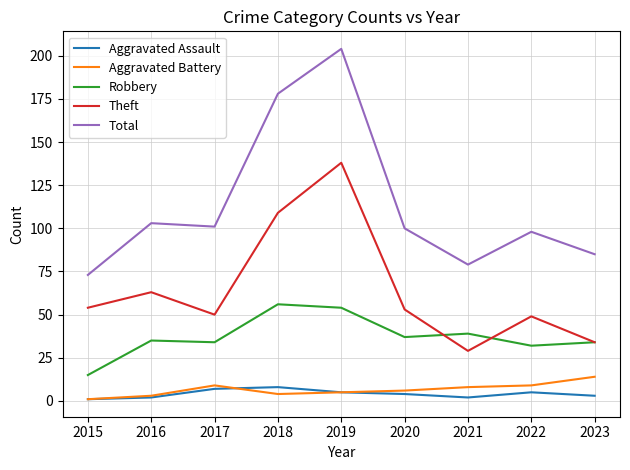

Is it true that Total equals 44 at 2015?

False